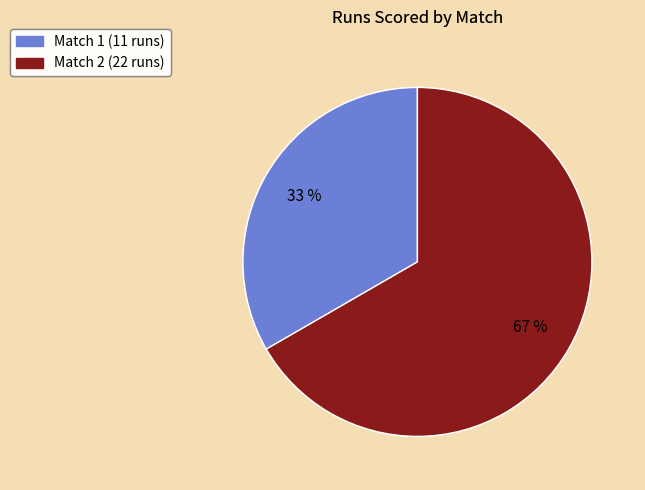

Approximately how many times larger is the value at Match 1 (11 runs) compared to Match 2 (22 runs)?

0.5